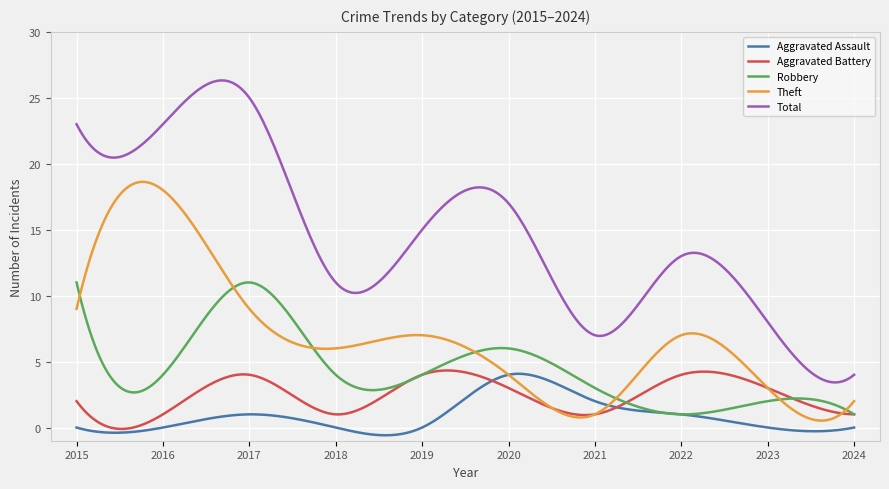

What is the difference between the maximum and second lowest values in the Total series?

22.9